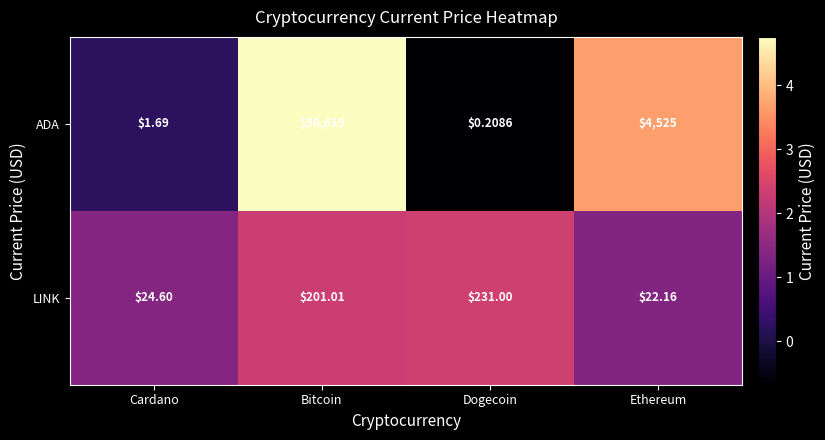

List the series in order of their peak value, lowest first.

LINK, ADA